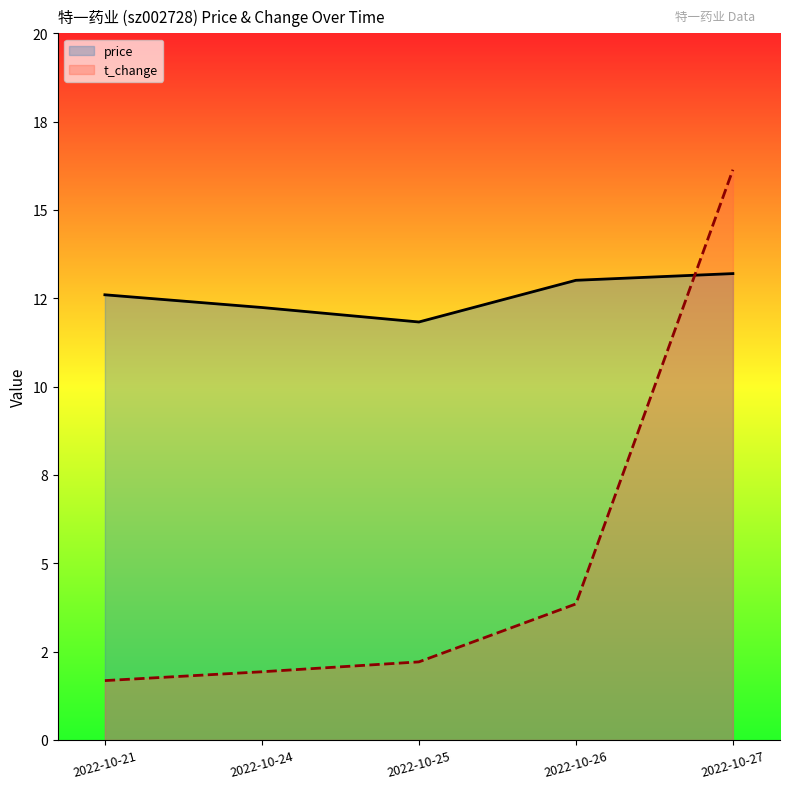

Does the chart display data point markers on the line(s)?

No